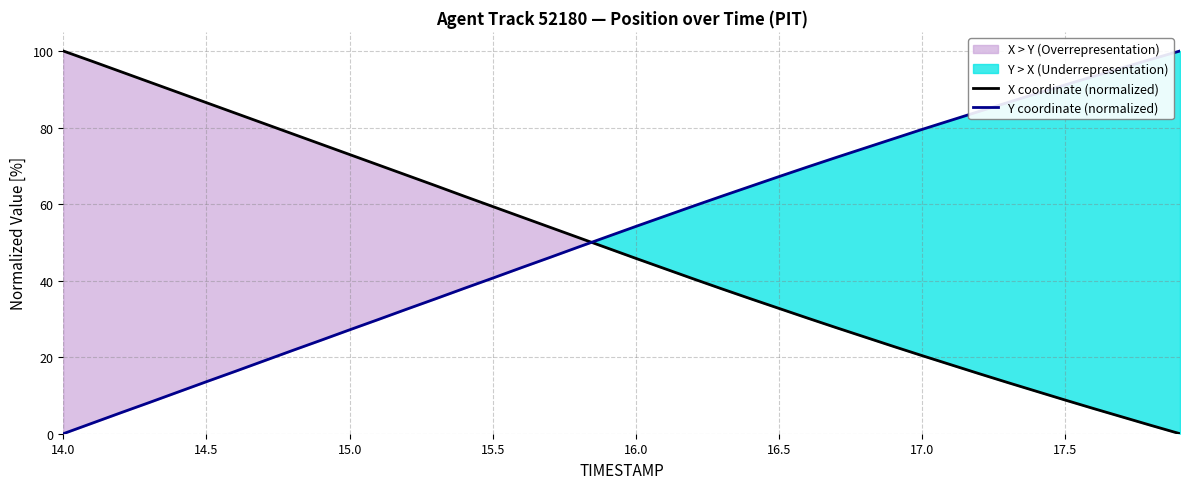

Which series has the largest total across all categories?

Y coordinate (normalized)